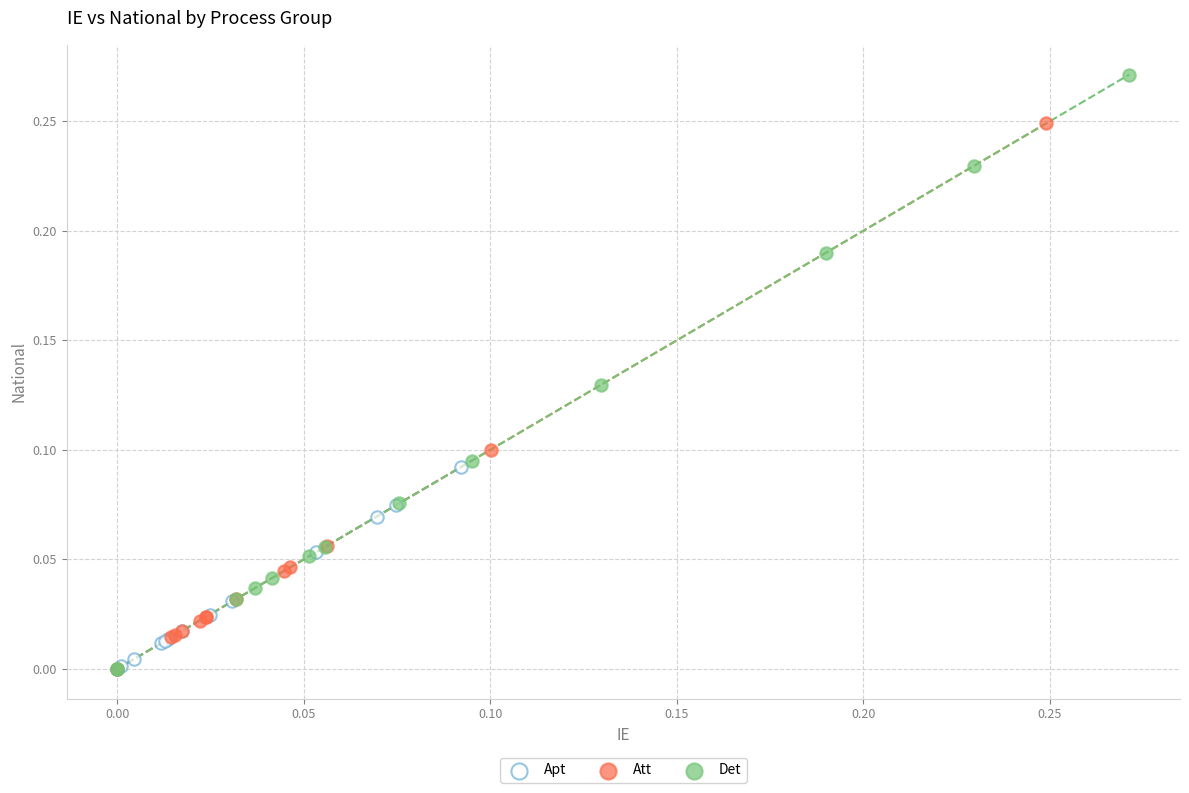

Which series reaches the maximum Y coordinate?

Det